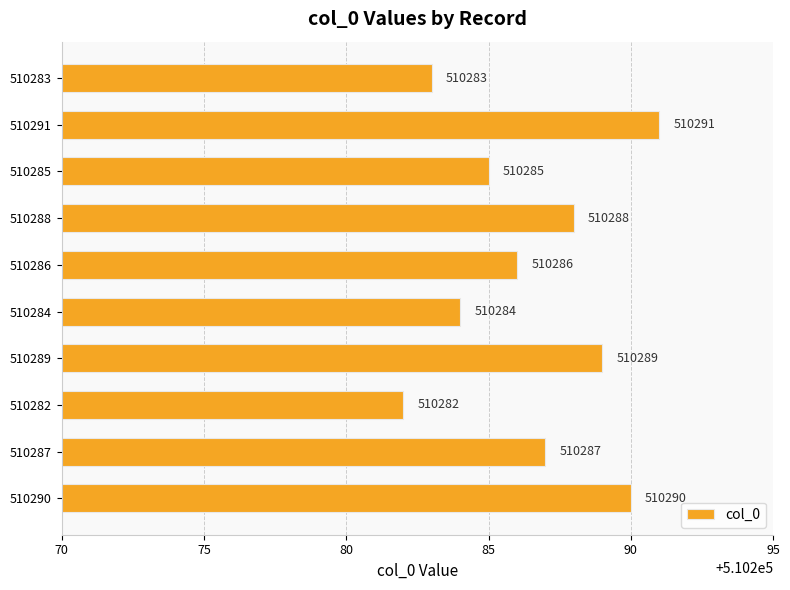

Rank the categories by value from lowest to highest.

510282, 510283, 510284, 510285, 510286, 510287, 510288, 510289, 510290, 510291